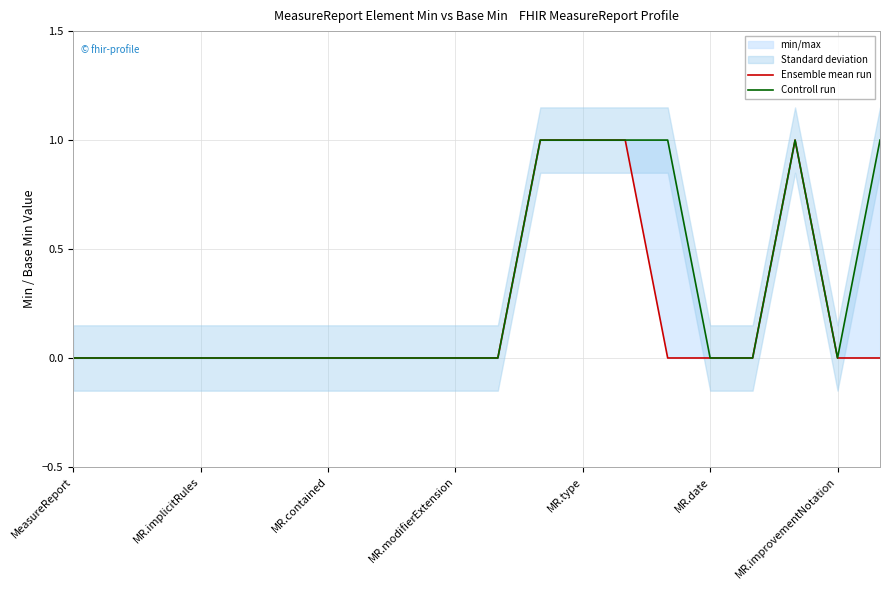

True or false: Controll run and Ensemble mean run intersect in this chart.

False